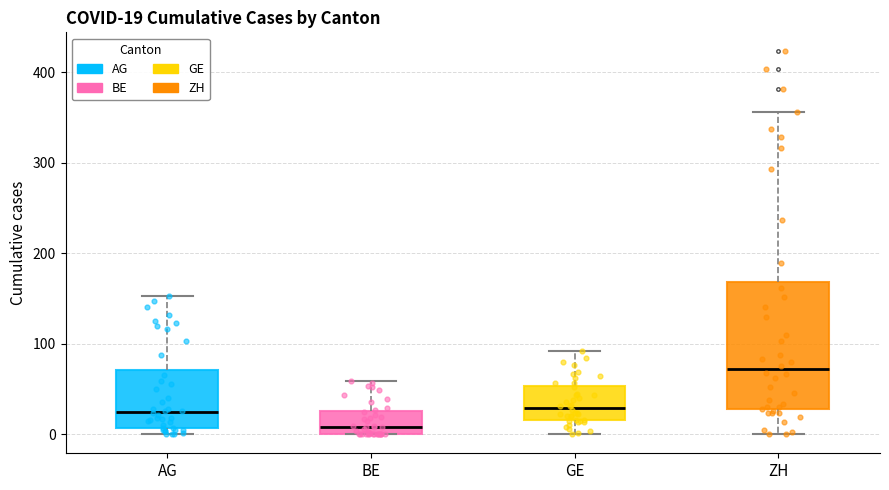

Which box is the tallest, from its lower edge to its upper edge?

ZH